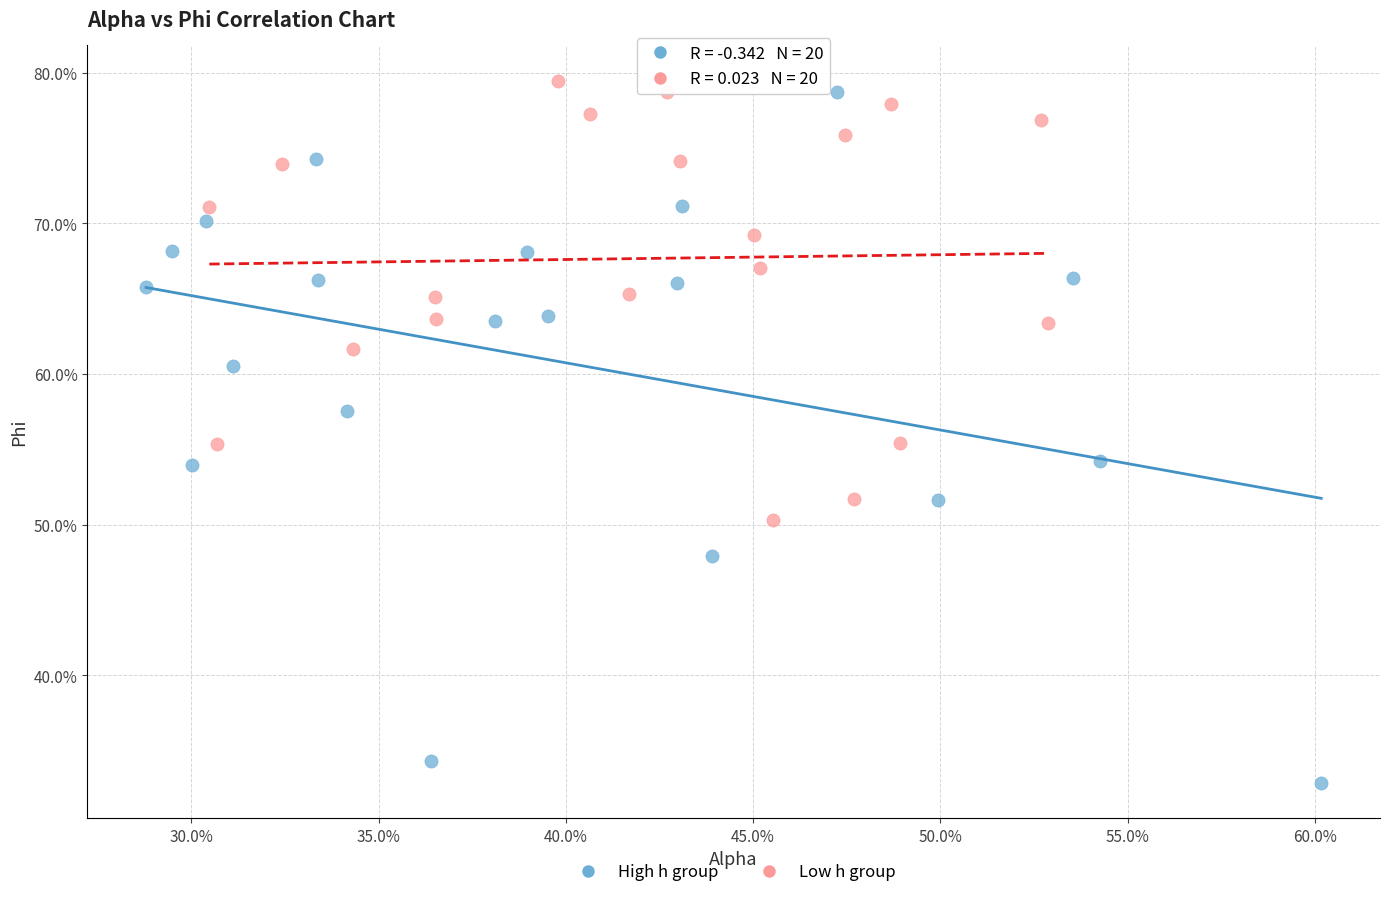

Which series has the widest spread of Y values?

High h group